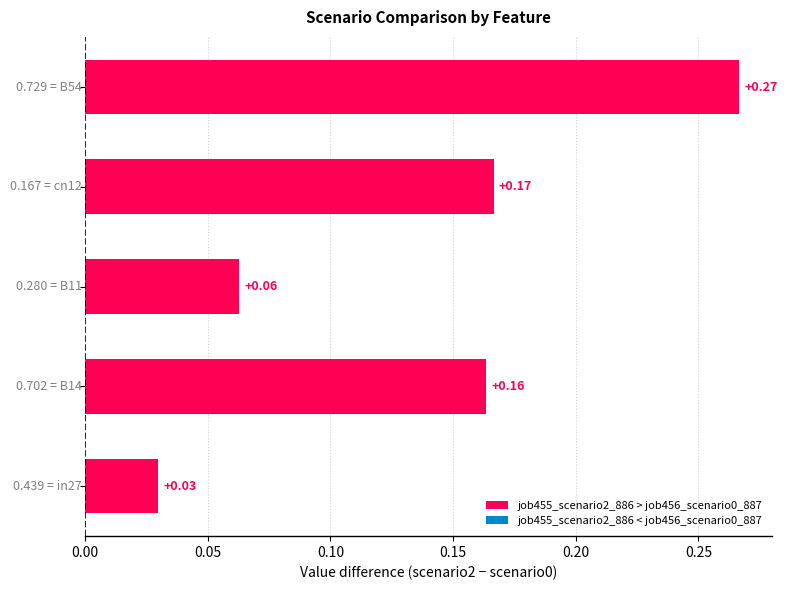

Which series has the widest spread of values?

job455_scenario2_886